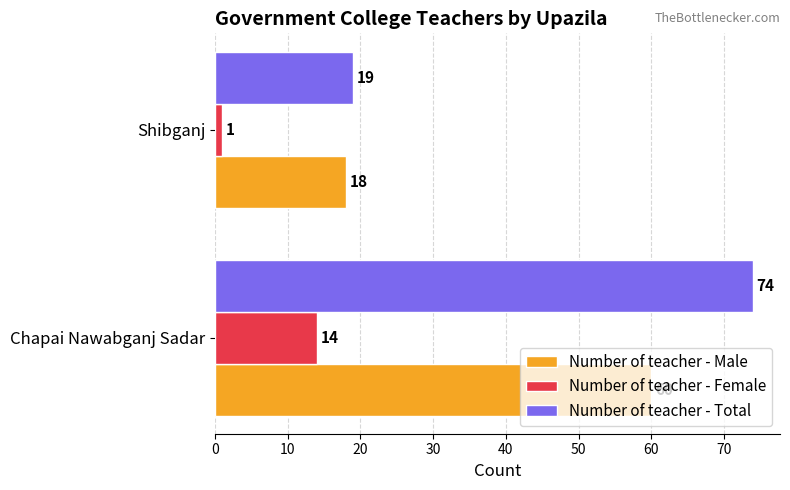

At which label does Number of teacher - Female reach its minimum?

Shibganj